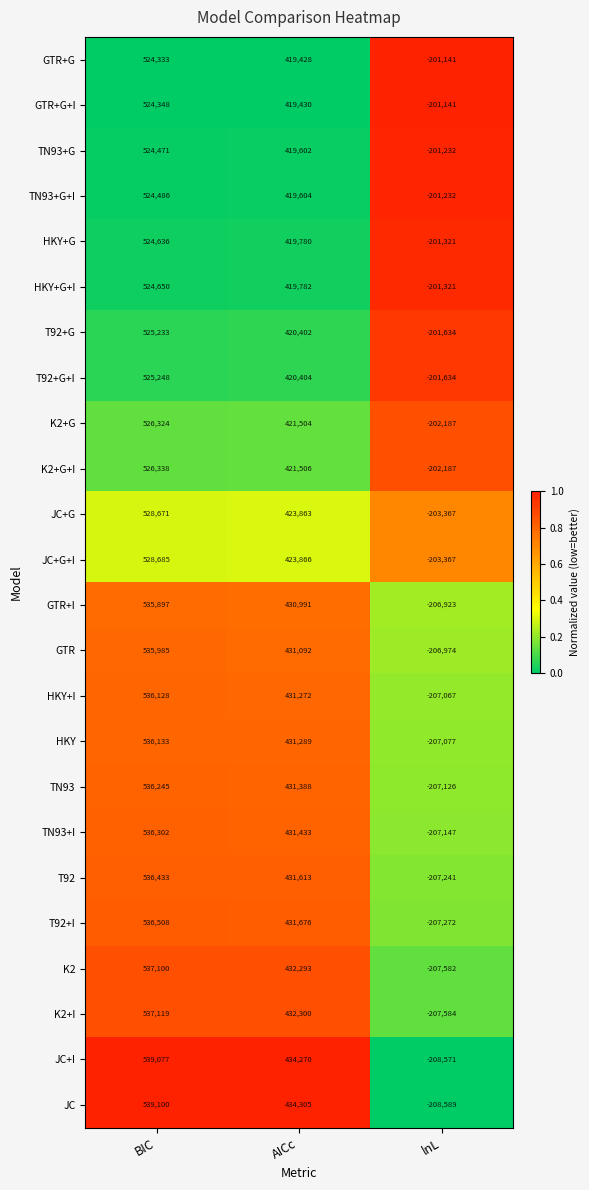

Which series has the largest total across all categories?

JC